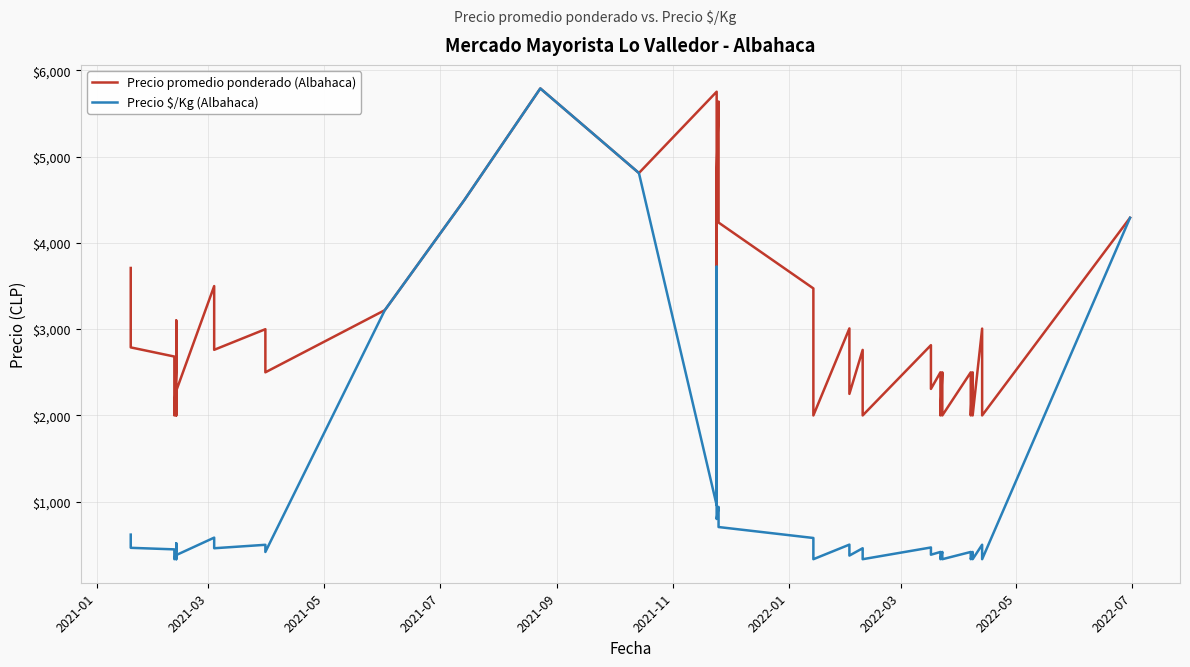

How many data points in Precio promedio ponderado (Albahaca) are above 2761?

19